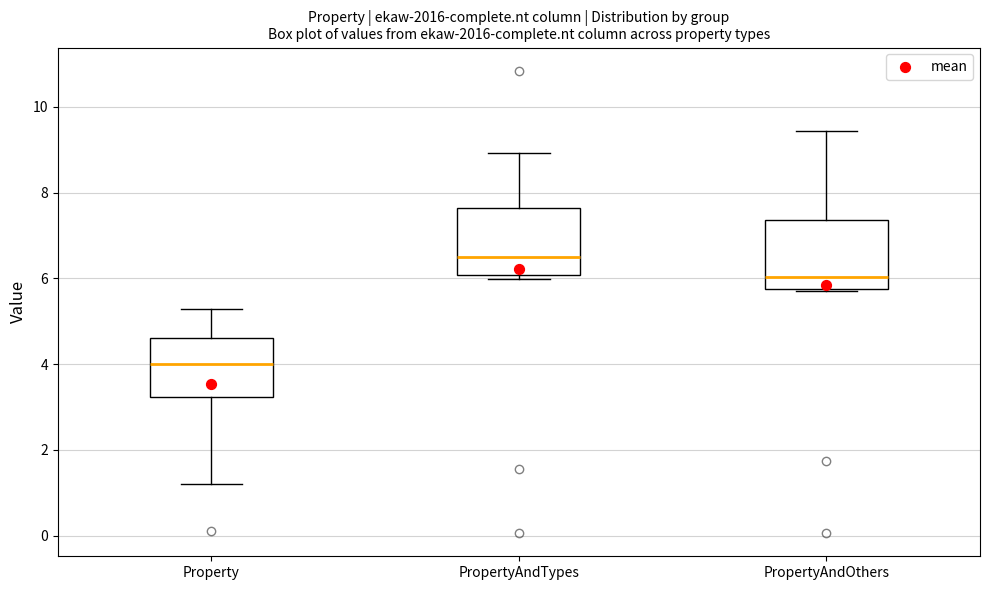

Where does the median line of the box for PropertyAndTypes sit on the y-axis? The values are not printed on the chart, so give them approximately, as read against the axis.

6.4